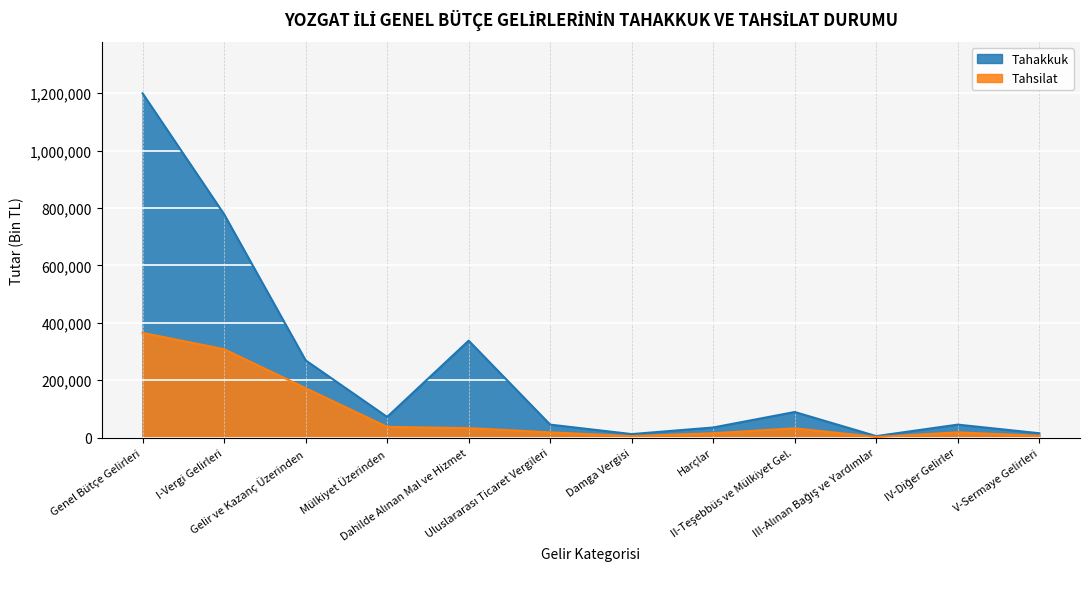

What is the label of the 11th point from the left?

IV-Diğer Gelirler